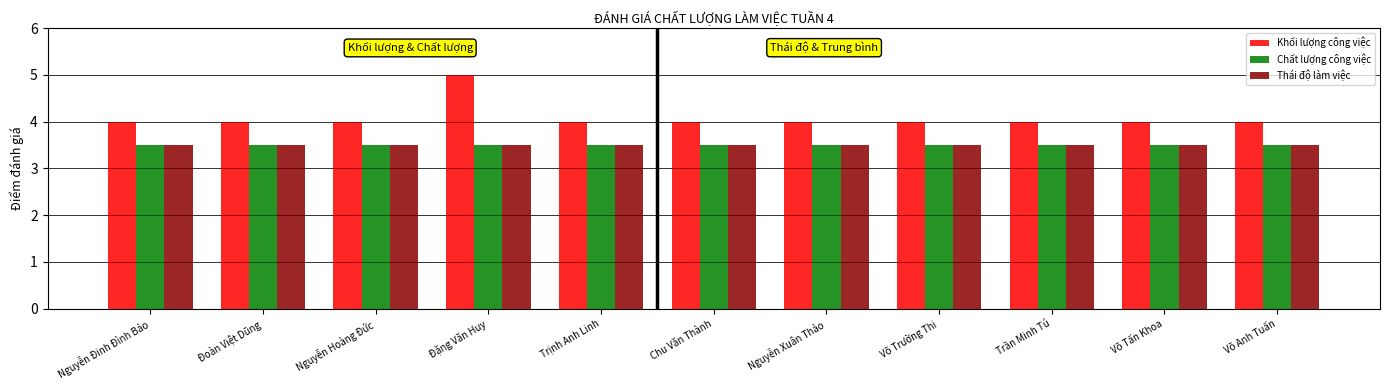

How many groups of bars are there?

11